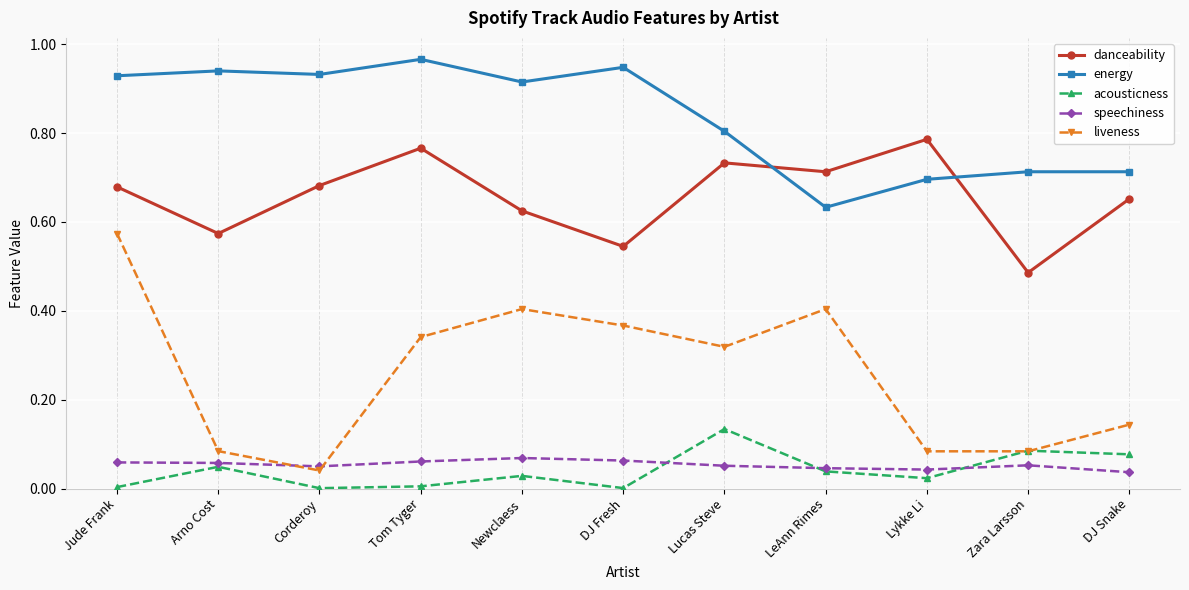

True or false: liveness has more than 0 points higher than both neighbors.

True